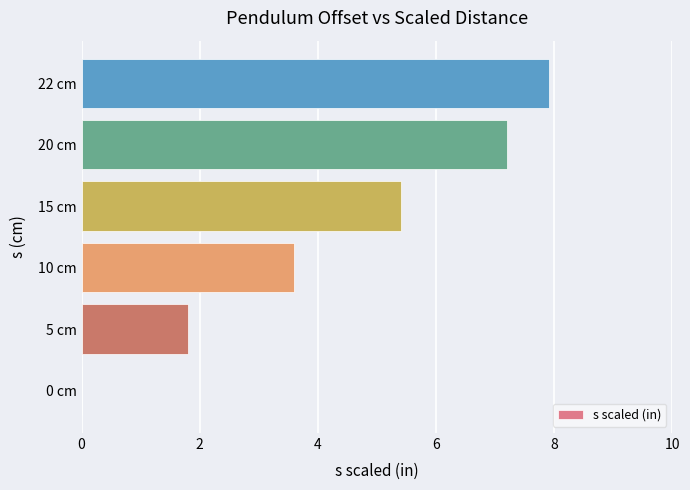

What is the sum of all values?

25.9